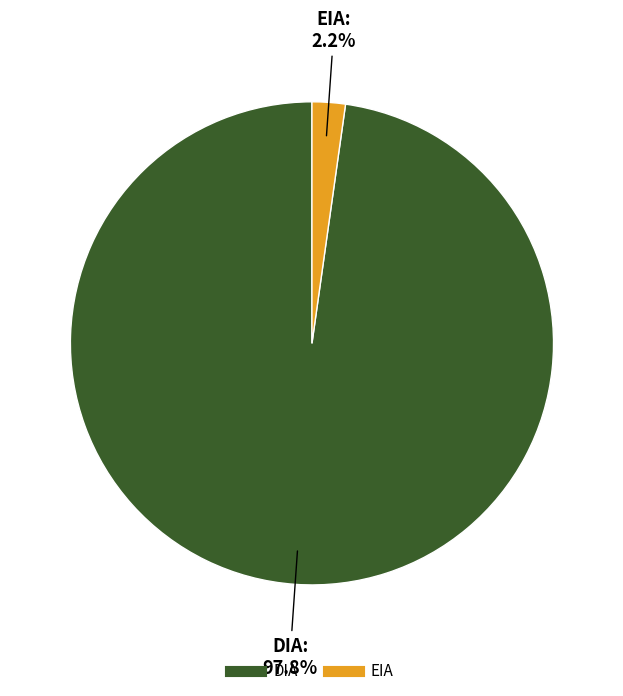

Between DIA and EIA, which is larger?

DIA